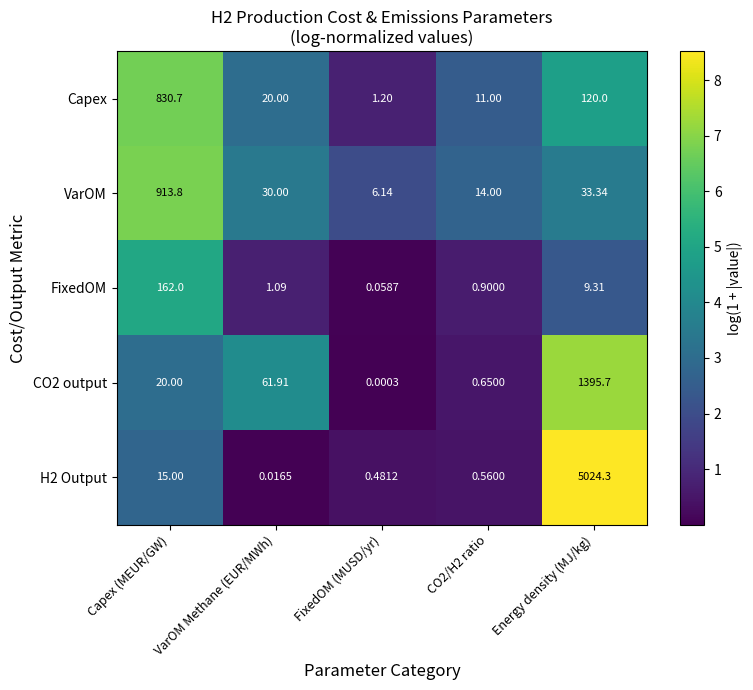

Which series has the largest range (max minus min)?

H2 Output